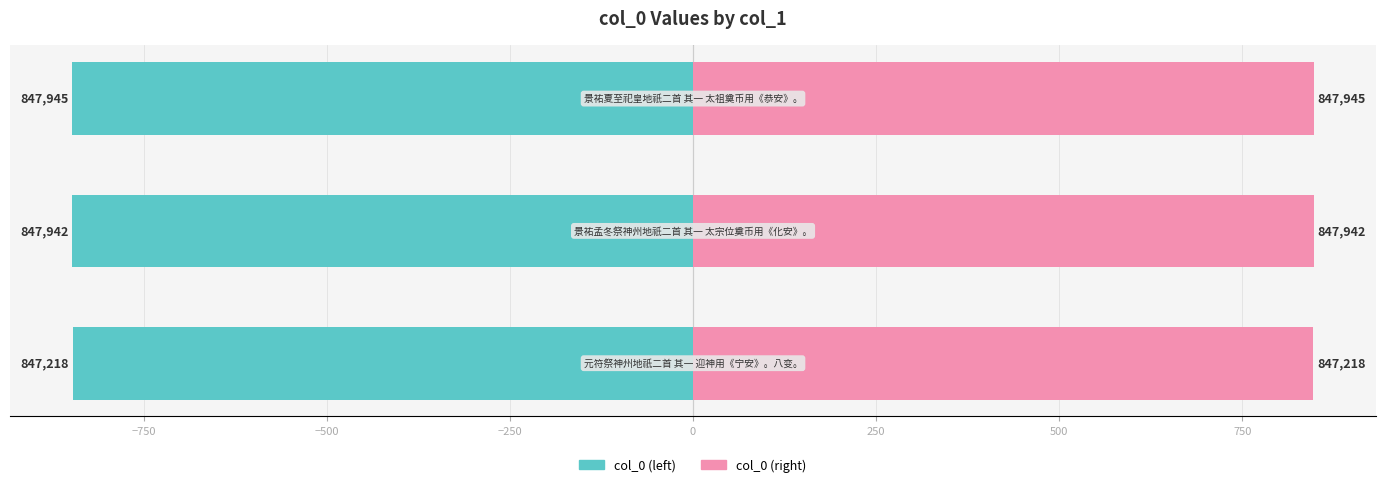

Is the value of col_0 (left) at −1000 greater than the value of col_0 (right) at −1000?

No